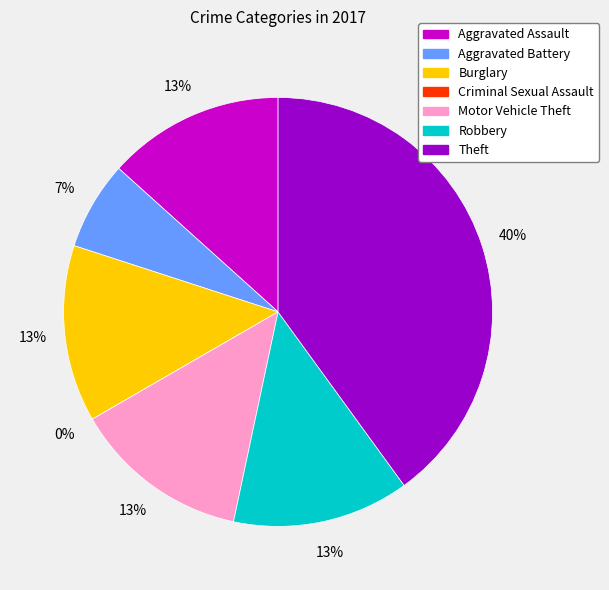

Count the number of slices in the pie.

7